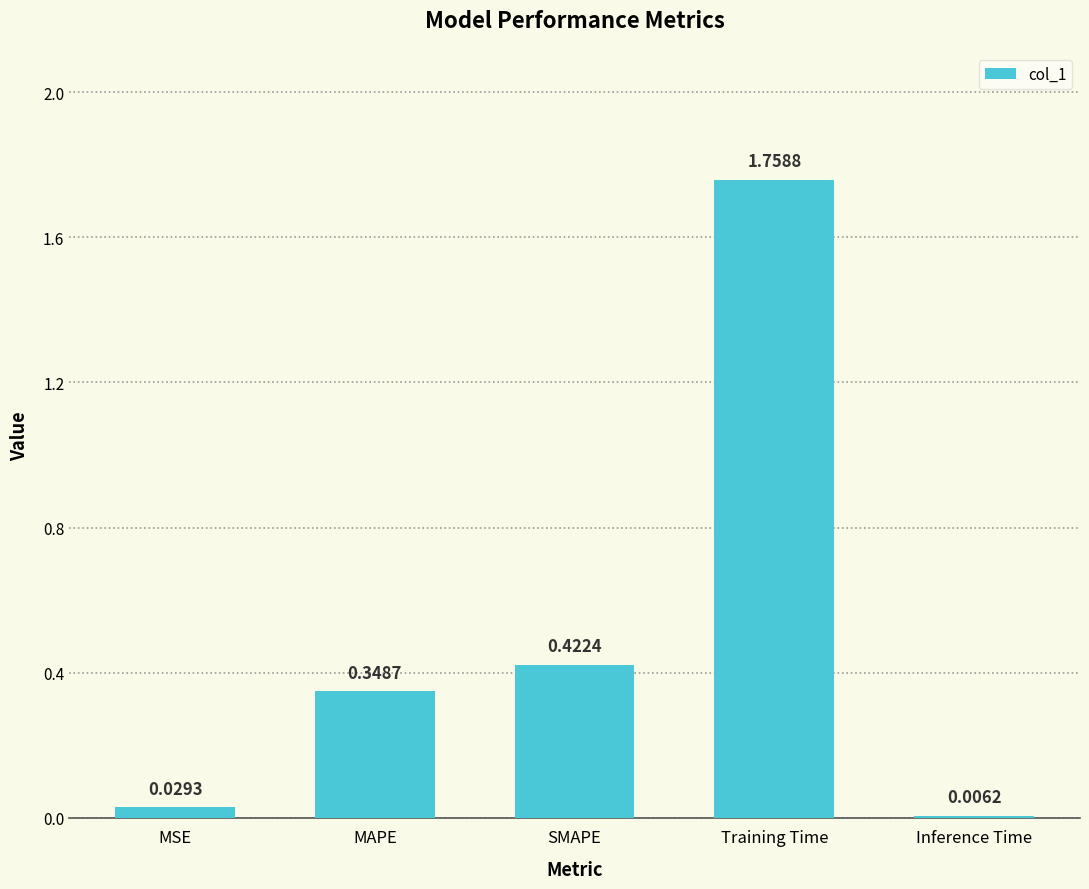

Does the chart contain stacked bars?

No